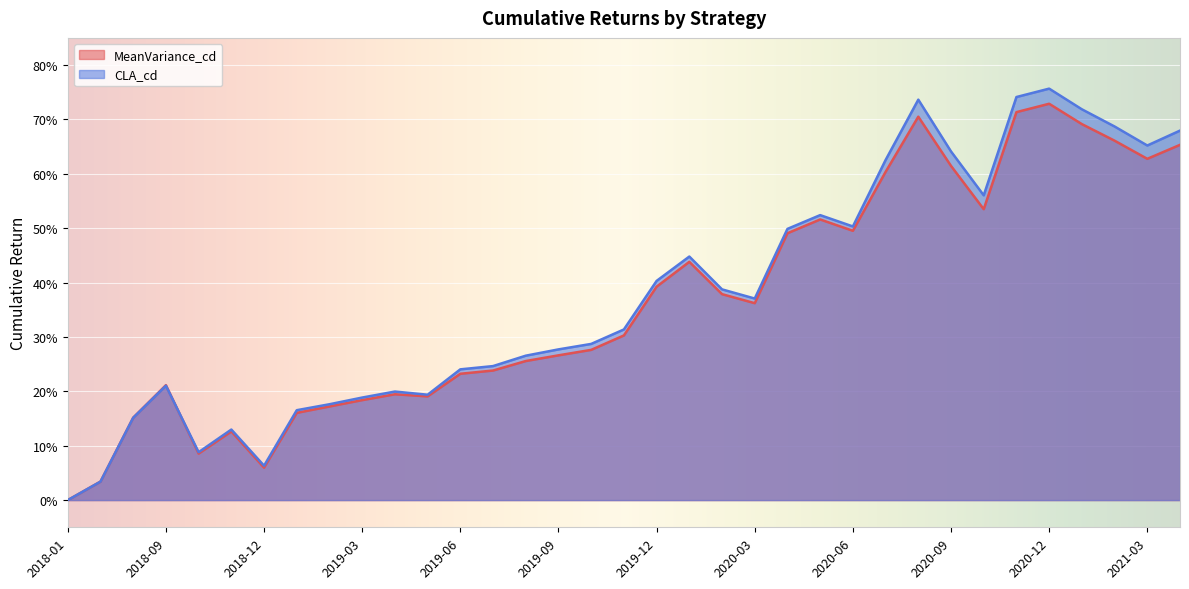

Which series has the widest spread of values?

CLA_cd